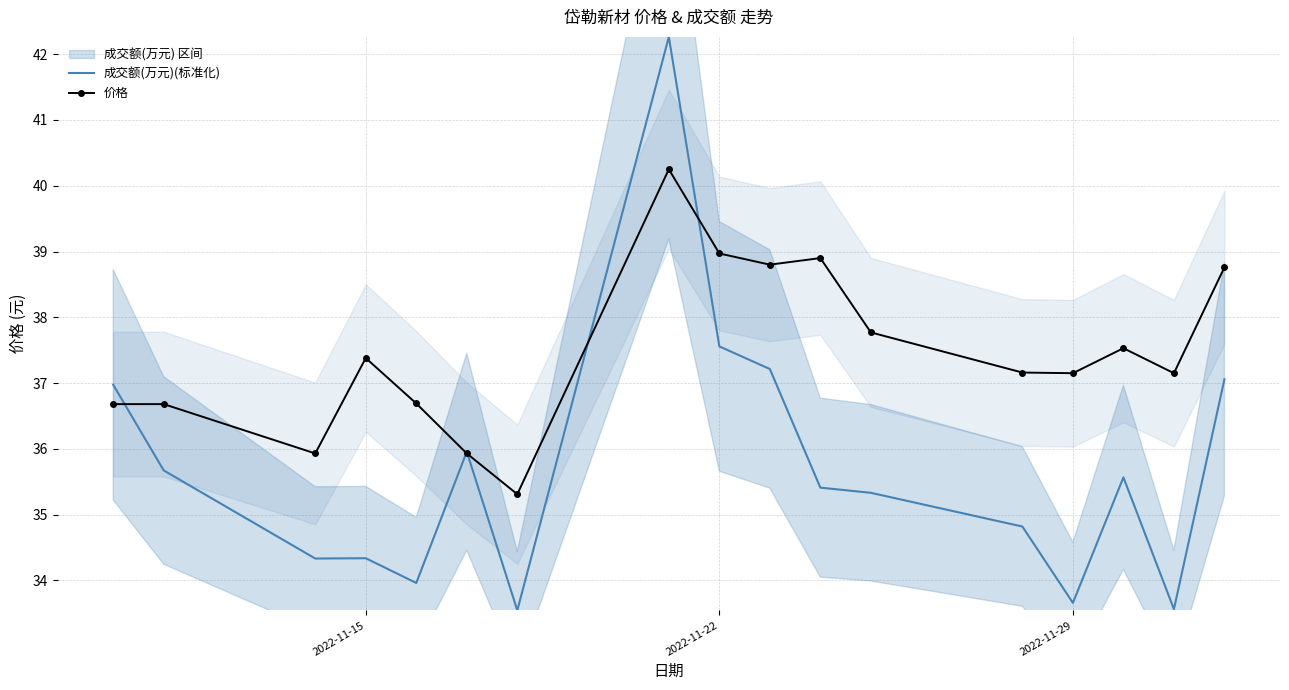

What is the highest value of the 成交额(万元)(标准化) series?

42.3